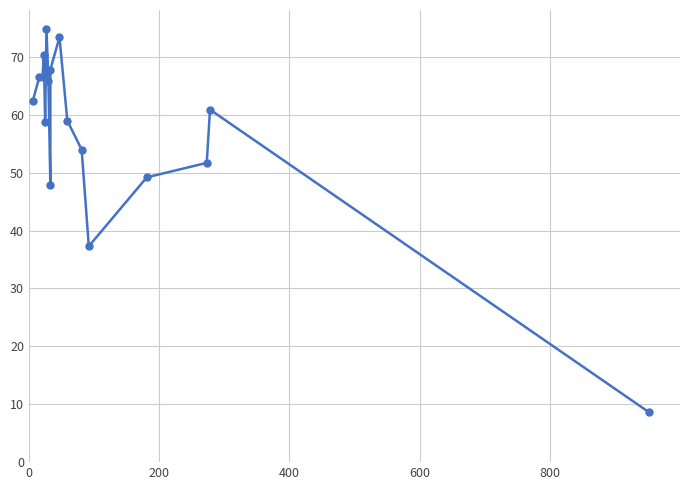

How many data points are less than 60?

8